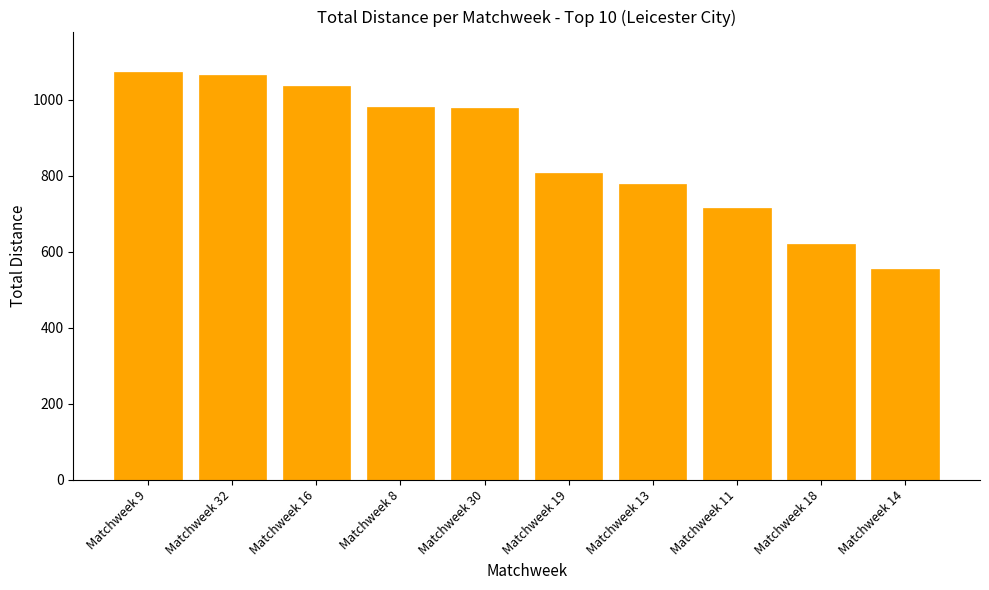

What is the label of the 9th bar from the left?

Matchweek 18